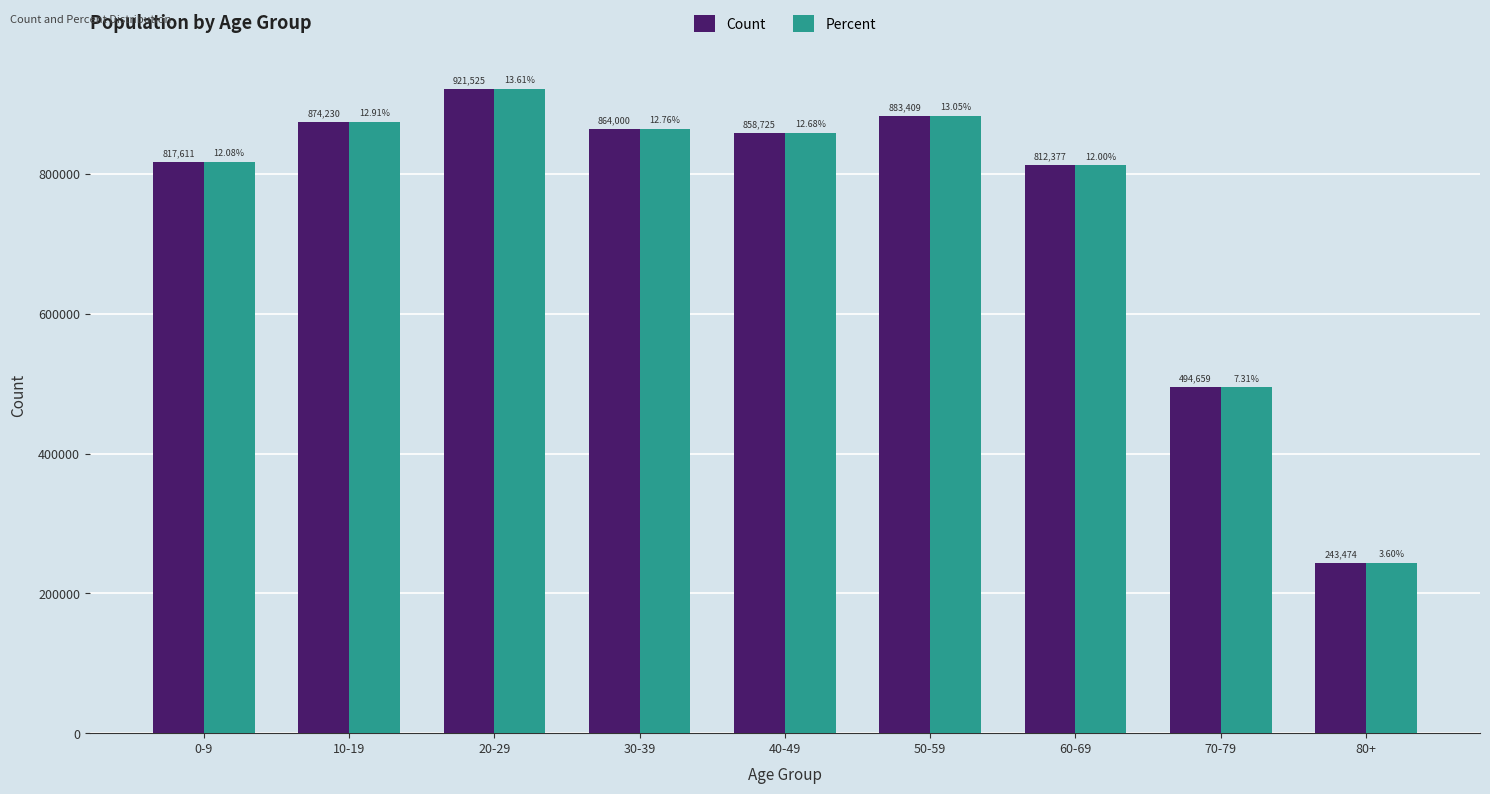

What is the sum of the Percent values at 70-79 and 20-29?

1416184.0